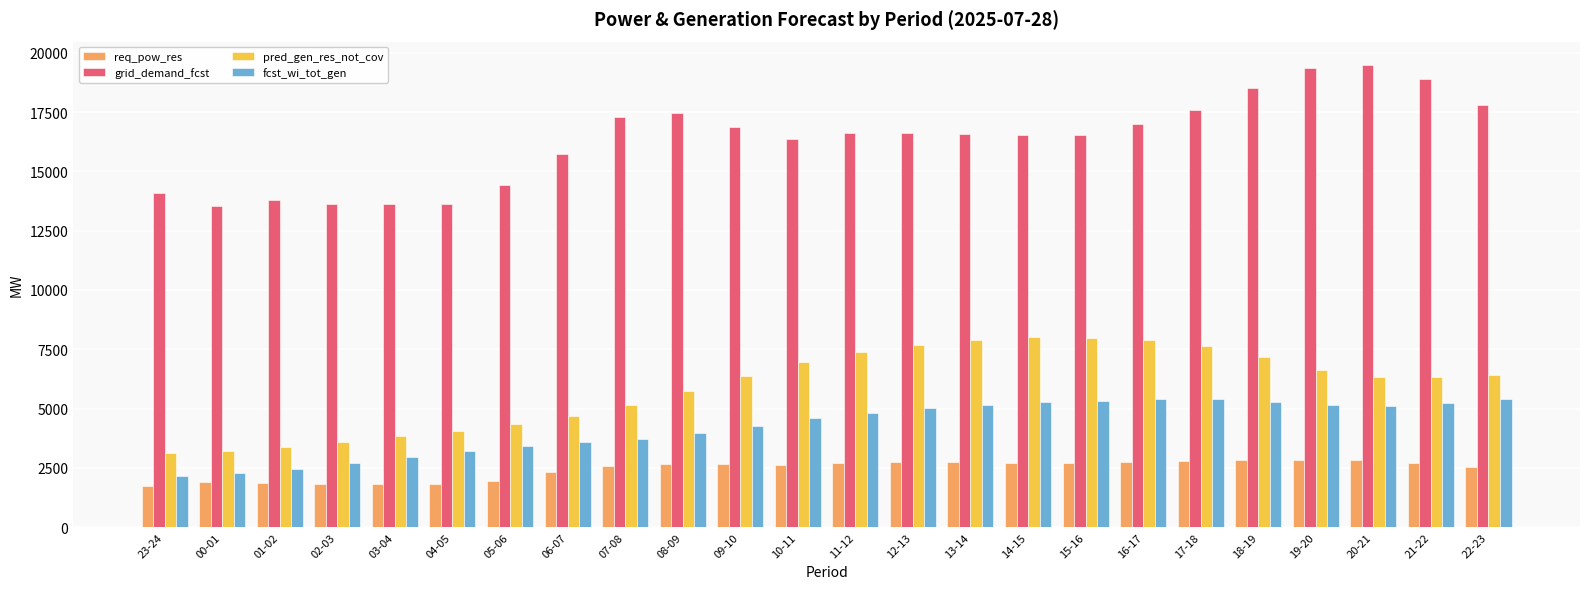

What is the sum of all fcst_wi_tot_gen values?

101890